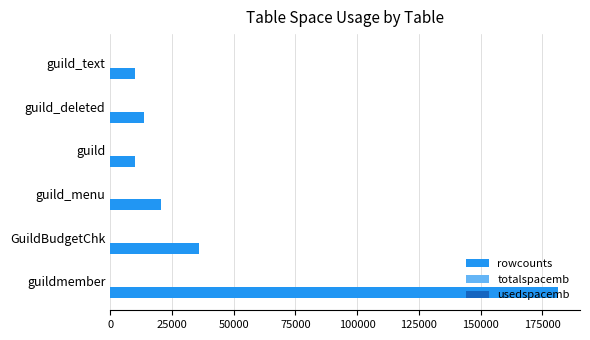

Which category has the highest value across all series?

guildmember